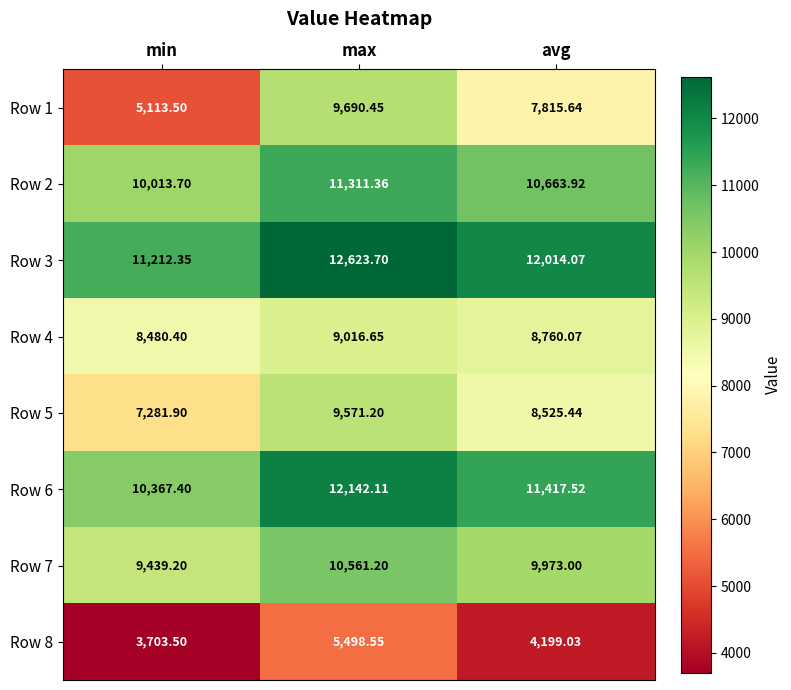

Is the value of Row 8 at avg greater than the value of Row 5 at avg?

No